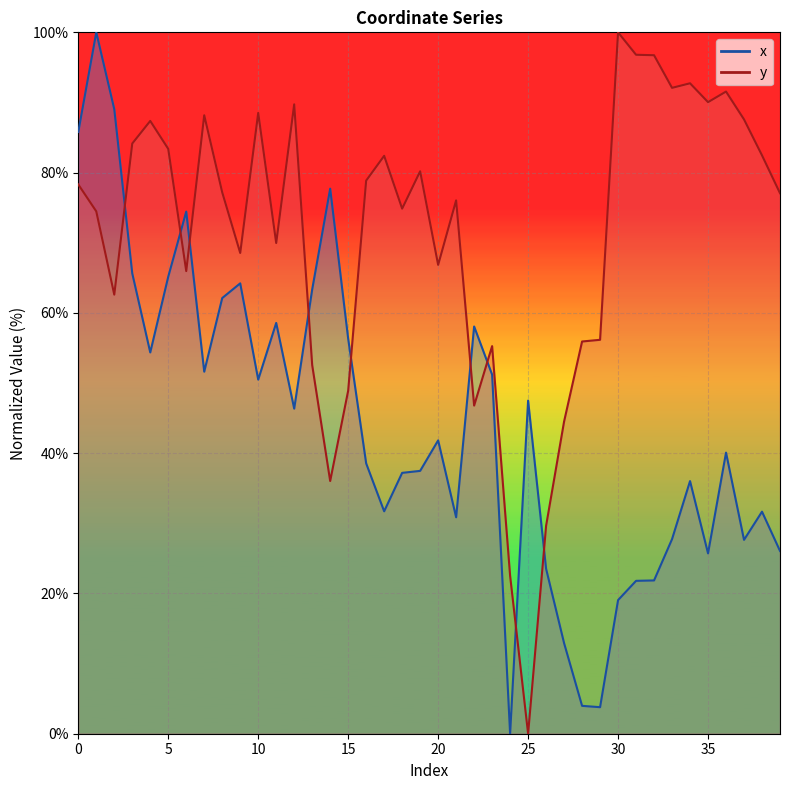

At which category does the chart reach its peak across all series?

1